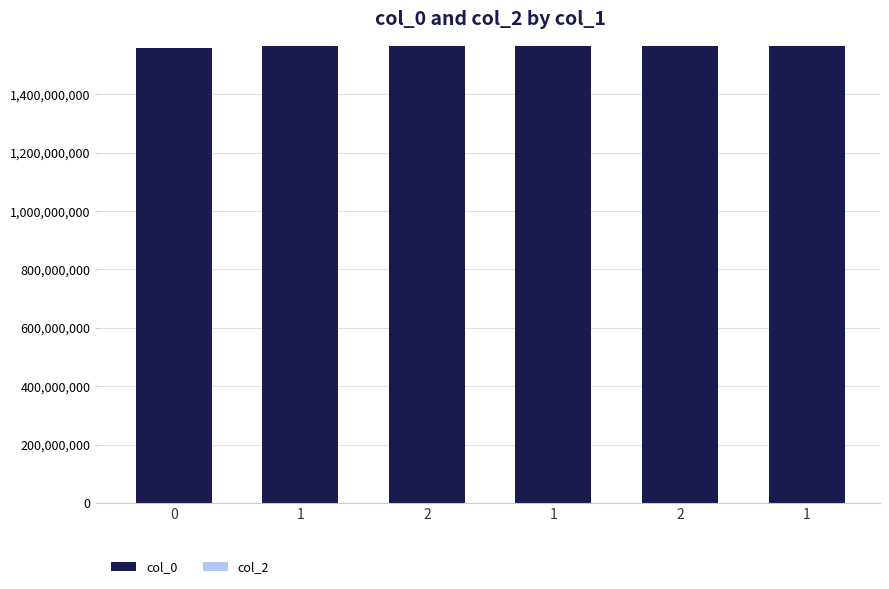

How many categories are shown in the chart?

6